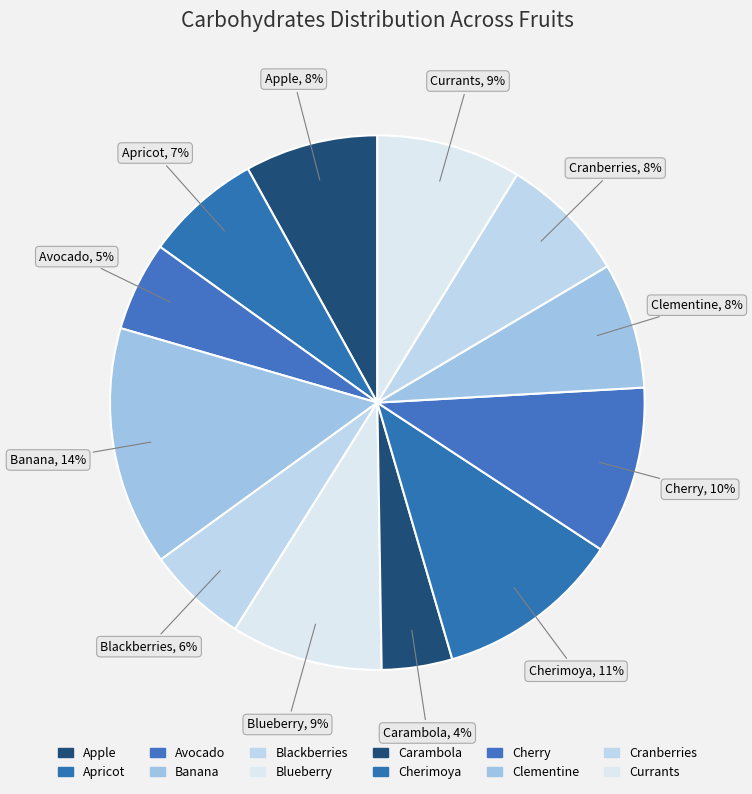

Does Apple represent more than half of the total?

No